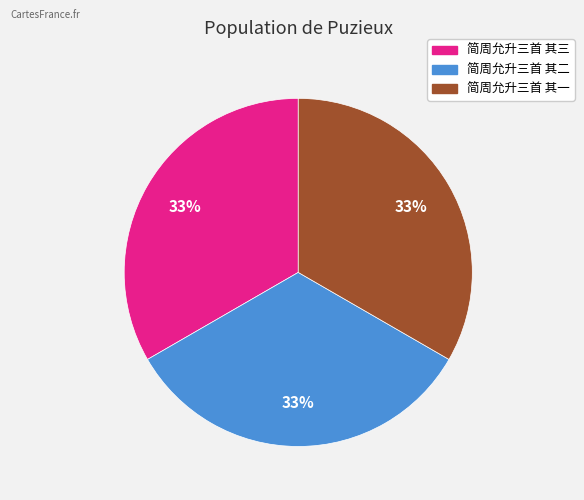

What is the ratio of the value at 简周允升三首 其一 to the value at 简周允升三首 其二?

1.0